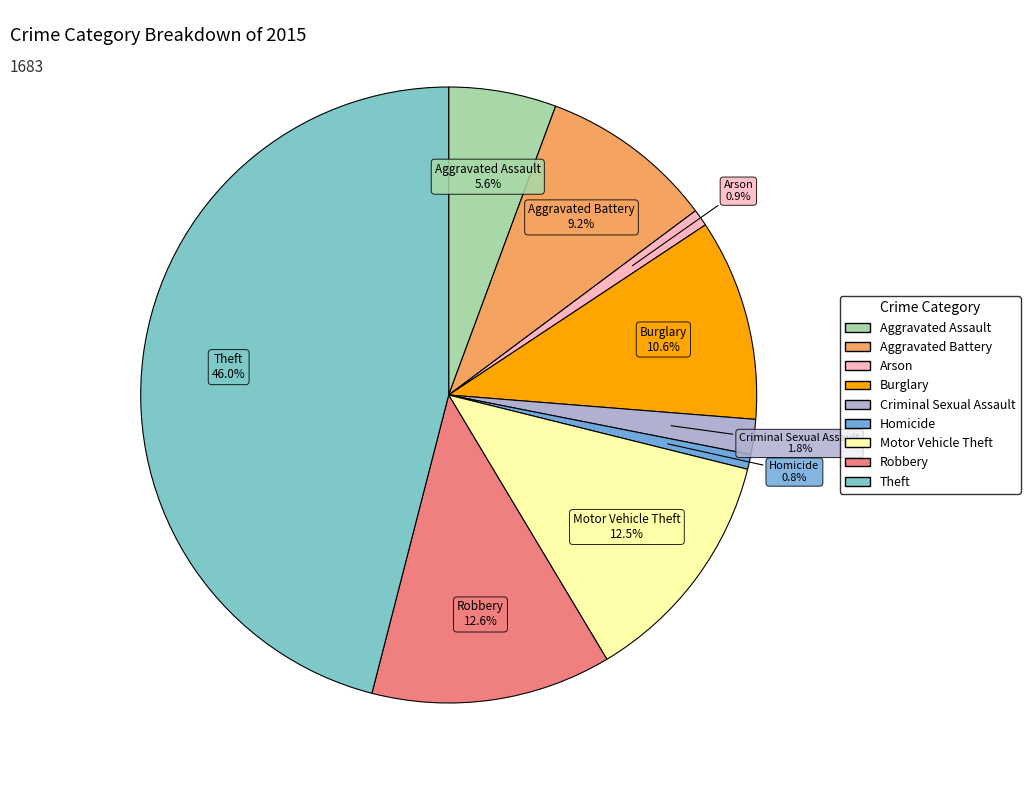

Which has a higher value, Motor Vehicle Theft or Homicide?

Motor Vehicle Theft